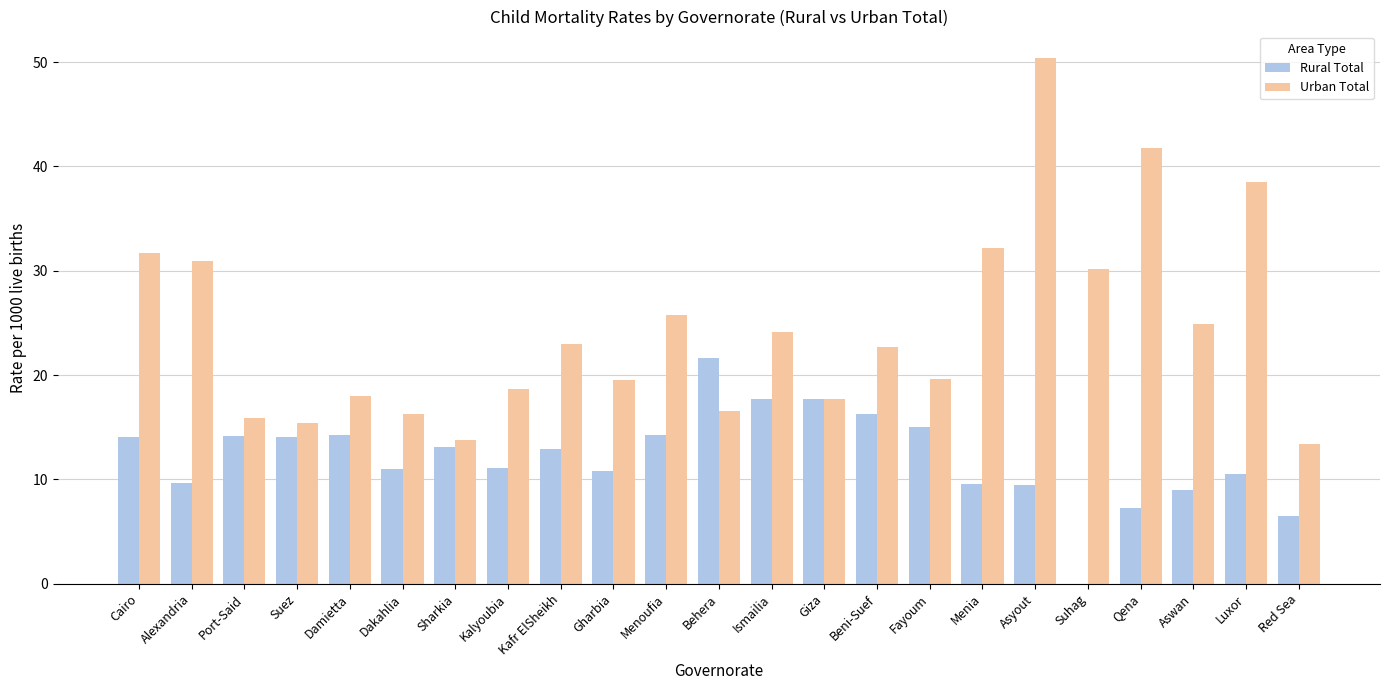

What is the sum of all Rural Total values?

280.3